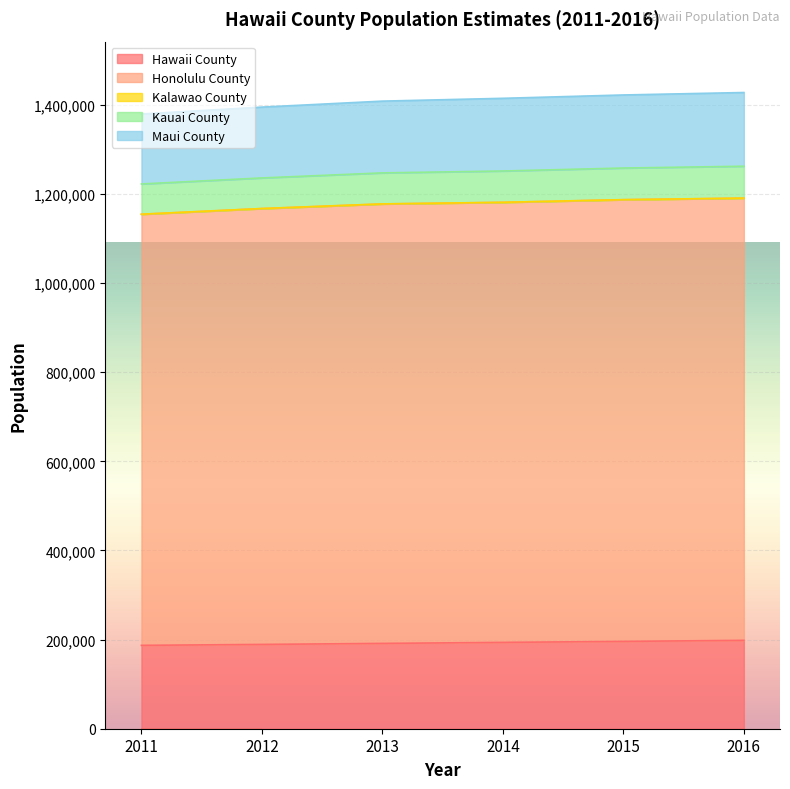

At which label does Kauai County reach its peak?

2016